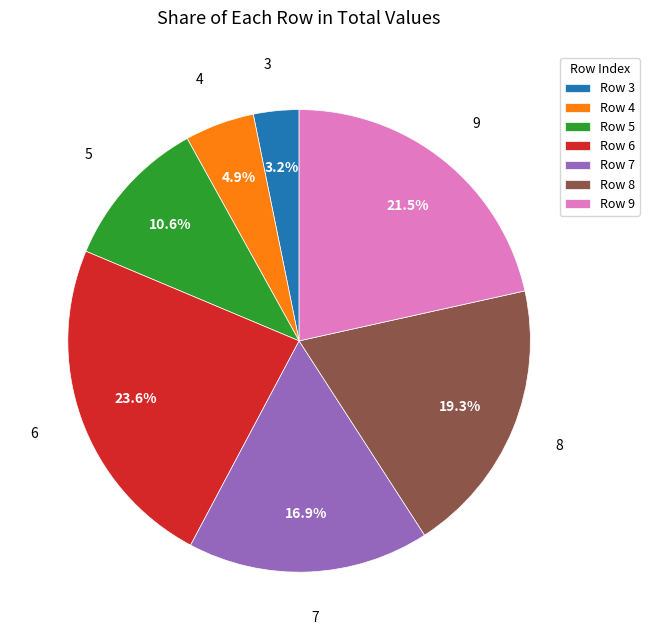

To the nearest percent, what percentage of the pie is 4?

5%